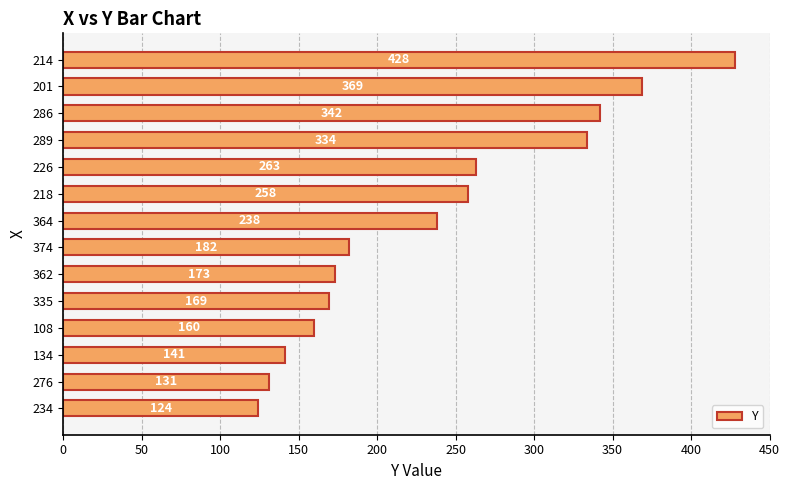

What is the difference between the maximum and minimum values?

304